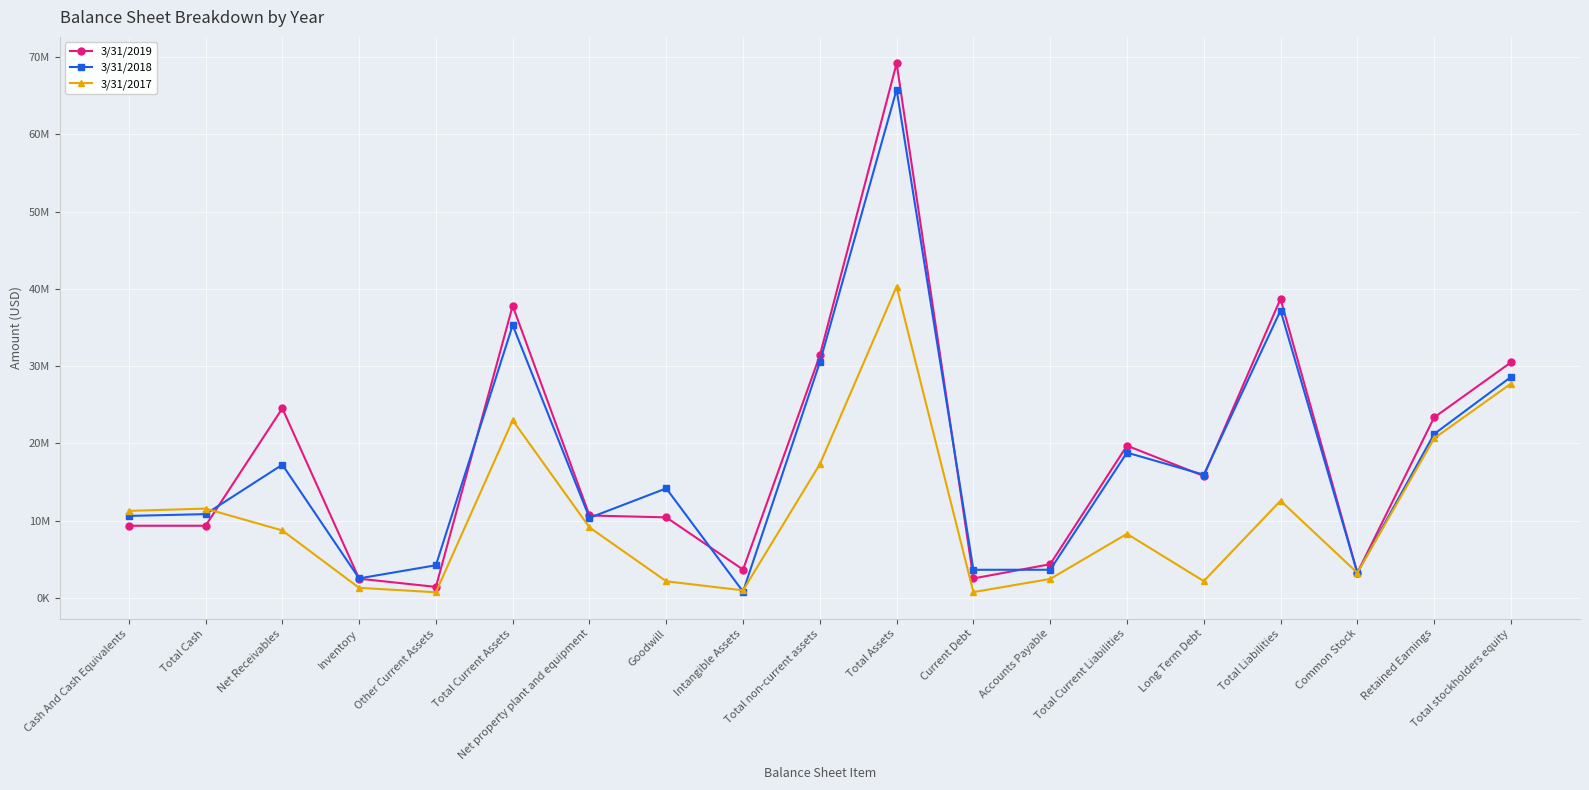

What are all the series names shown in the legend?

3/31/2019, 3/31/2018, 3/31/2017